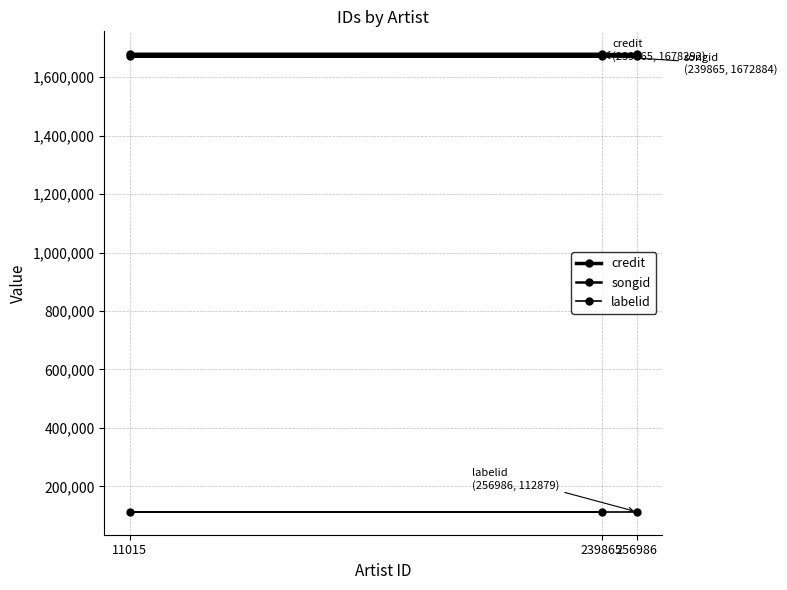

How many data points does each series have?

3